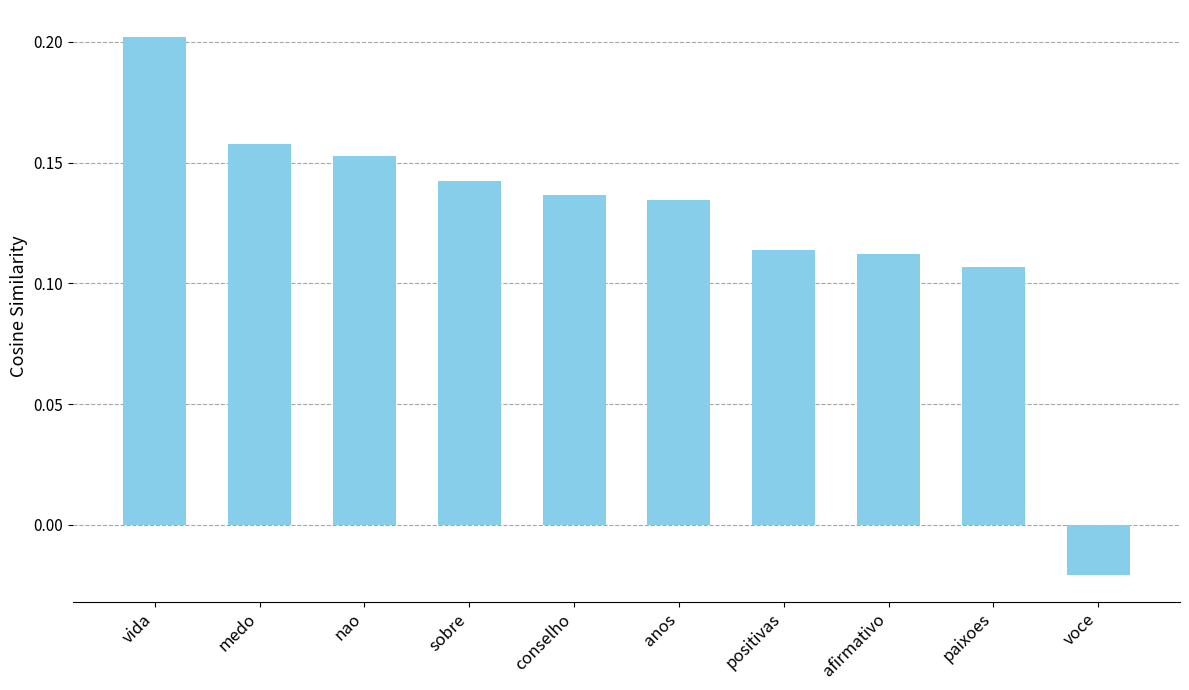

What is the change in value from nao to voce?

-0.2